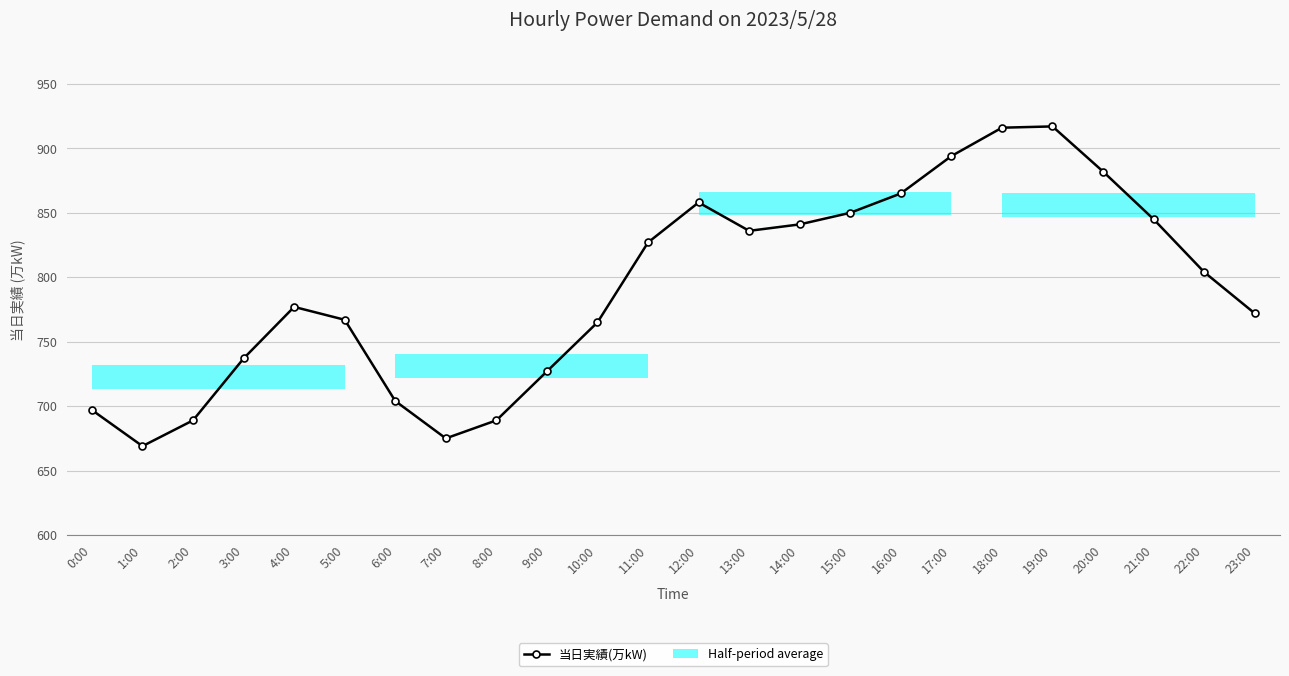

Rank the categories by value from highest to lowest.

19:00, 18:00, 17:00, 20:00, 16:00, 12:00, 15:00, 21:00, 14:00, 13:00, 11:00, 22:00, 4:00, 23:00, 5:00, 10:00, 3:00, 9:00, 6:00, 0:00, 2:00, 8:00, 7:00, 1:00